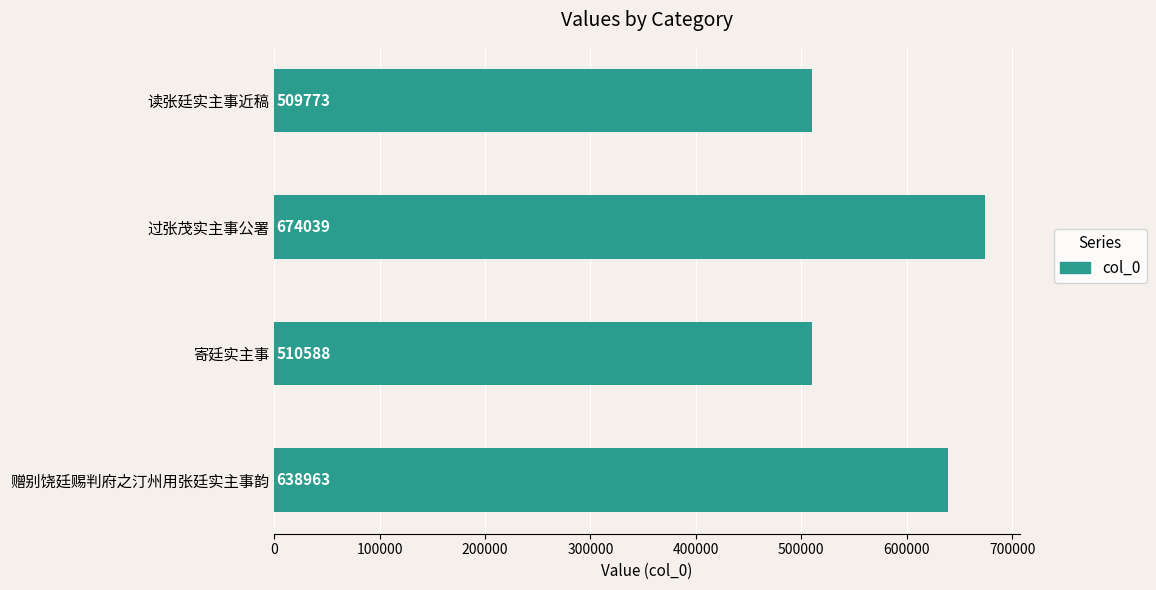

What is the difference between the maximum and second lowest values?

163451